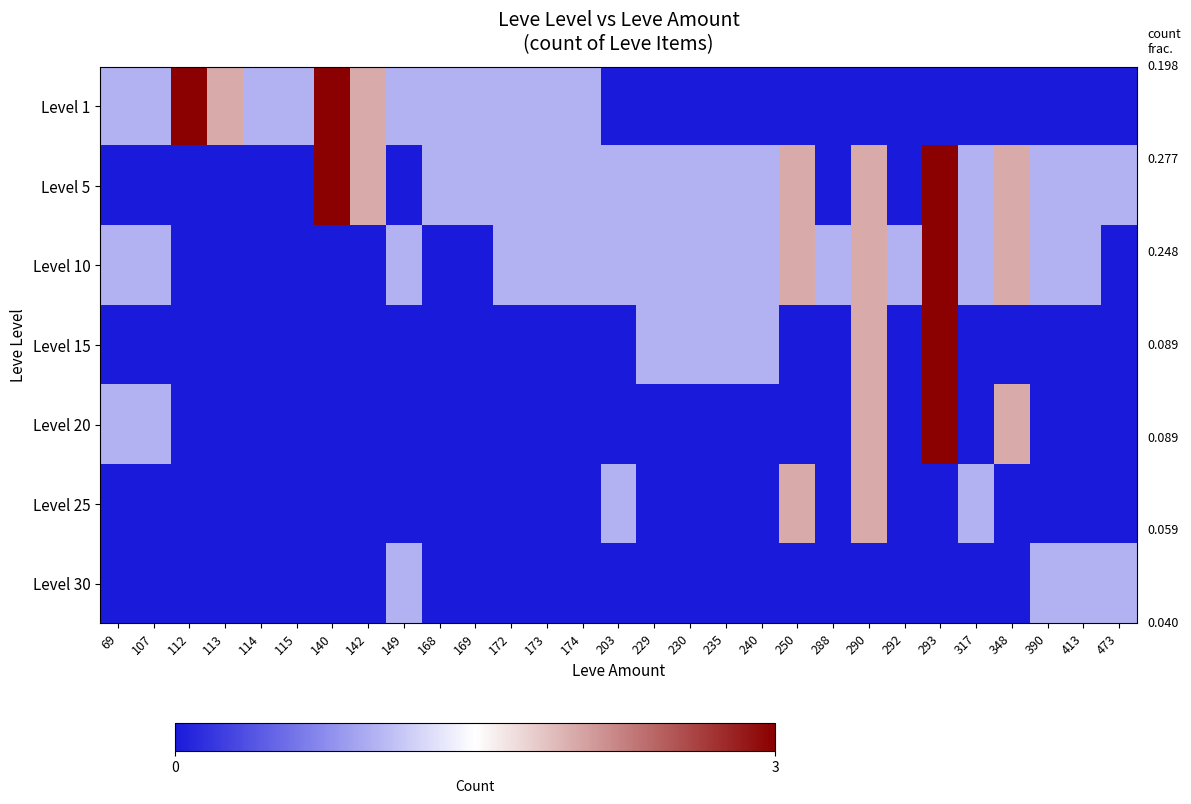

Reading left to right, what are all the values shown in this chart?

Level 1: 69=0.3	107=0.3	112=1.0	113=0.7	114=0.3	115=0.3	140=1.0	142=0.7	149=0.3	168=0.3	169=0.3	172=0.3	173=0.3	174=0.3	203=0.0	229=0.0	230=0.0	235=0.0	240=0.0	250=0.0	288=0.0	290=0.0	292=0.0	293=0.0	317=0.0	348=0.0	390=0.0	413=0.0	473=0.0
Level 5: 69=0.0	107=0.0	112=0.0	113=0.0	114=0.0	115=0.0	140=1.0	142=0.7	149=0.0	168=0.3	169=0.3	172=0.3	173=0.3	174=0.3	203=0.3	229=0.3	230=0.3	235=0.3	240=0.3	250=0.7	288=0.0	290=0.7	292=0.0	293=1.0	317=0.3	348=0.7	390=0.3	413=0.3	473=0.3
Level 10: 69=0.3	107=0.3	112=0.0	113=0.0	114=0.0	115=0.0	140=0.0	142=0.0	149=0.3	168=0.0	169=0.0	172=0.3	173=0.3	174=0.3	203=0.3	229=0.3	230=0.3	235=0.3	240=0.3	250=0.7	288=0.3	290=0.7	292=0.3	293=1.0	317=0.3	348=0.7	390=0.3	413=0.3	473=0.0
Level 15: 69=0.0	107=0.0	112=0.0	113=0.0	114=0.0	115=0.0	140=0.0	142=0.0	149=0.0	168=0.0	169=0.0	172=0.0	173=0.0	174=0.0	203=0.0	229=0.3	230=0.3	235=0.3	240=0.3	250=0.0	288=0.0	290=0.7	292=0.0	293=1.0	317=0.0	348=0.0	390=0.0	413=0.0	473=0.0
Level 20: 69=0.3	107=0.3	112=0.0	113=0.0	114=0.0	115=0.0	140=0.0	142=0.0	149=0.0	168=0.0	169=0.0	172=0.0	173=0.0	174=0.0	203=0.0	229=0.0	230=0.0	235=0.0	240=0.0	250=0.0	288=0.0	290=0.7	292=0.0	293=1.0	317=0.0	348=0.7	390=0.0	413=0.0	473=0.0
Level 25: 69=0.0	107=0.0	112=0.0	113=0.0	114=0.0	115=0.0	140=0.0	142=0.0	149=0.0	168=0.0	169=0.0	172=0.0	173=0.0	174=0.0	203=0.3	229=0.0	230=0.0	235=0.0	240=0.0	250=0.7	288=0.0	290=0.7	292=0.0	293=0.0	317=0.3	348=0.0	390=0.0	413=0.0	473=0.0
Level 30: 69=0.0	107=0.0	112=0.0	113=0.0	114=0.0	115=0.0	140=0.0	142=0.0	149=0.3	168=0.0	169=0.0	172=0.0	173=0.0	174=0.0	203=0.0	229=0.0	230=0.0	235=0.0	240=0.0	250=0.0	288=0.0	290=0.0	292=0.0	293=0.0	317=0.0	348=0.0	390=0.3	413=0.3	473=0.3